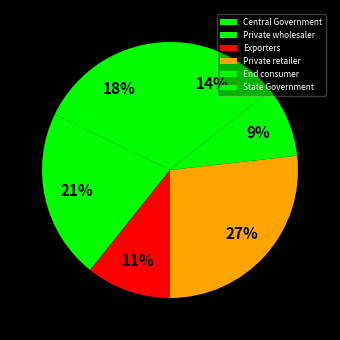

Count the number of slices in the pie.

6